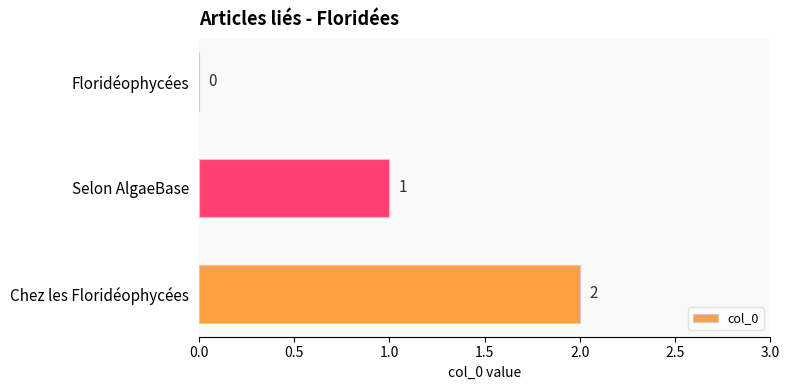

What is the change in value from Selon AlgaeBase to Chez les Floridéophycées?

+1